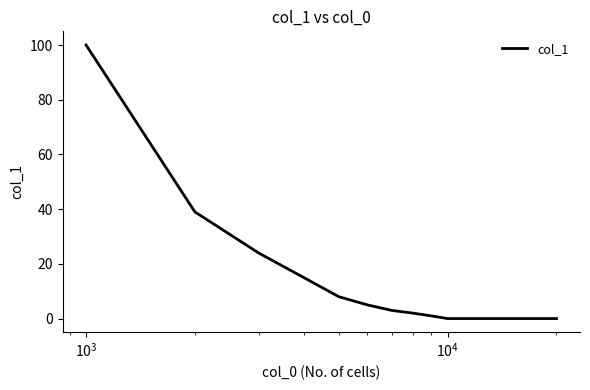

What is the maximum value shown in the chart?

100